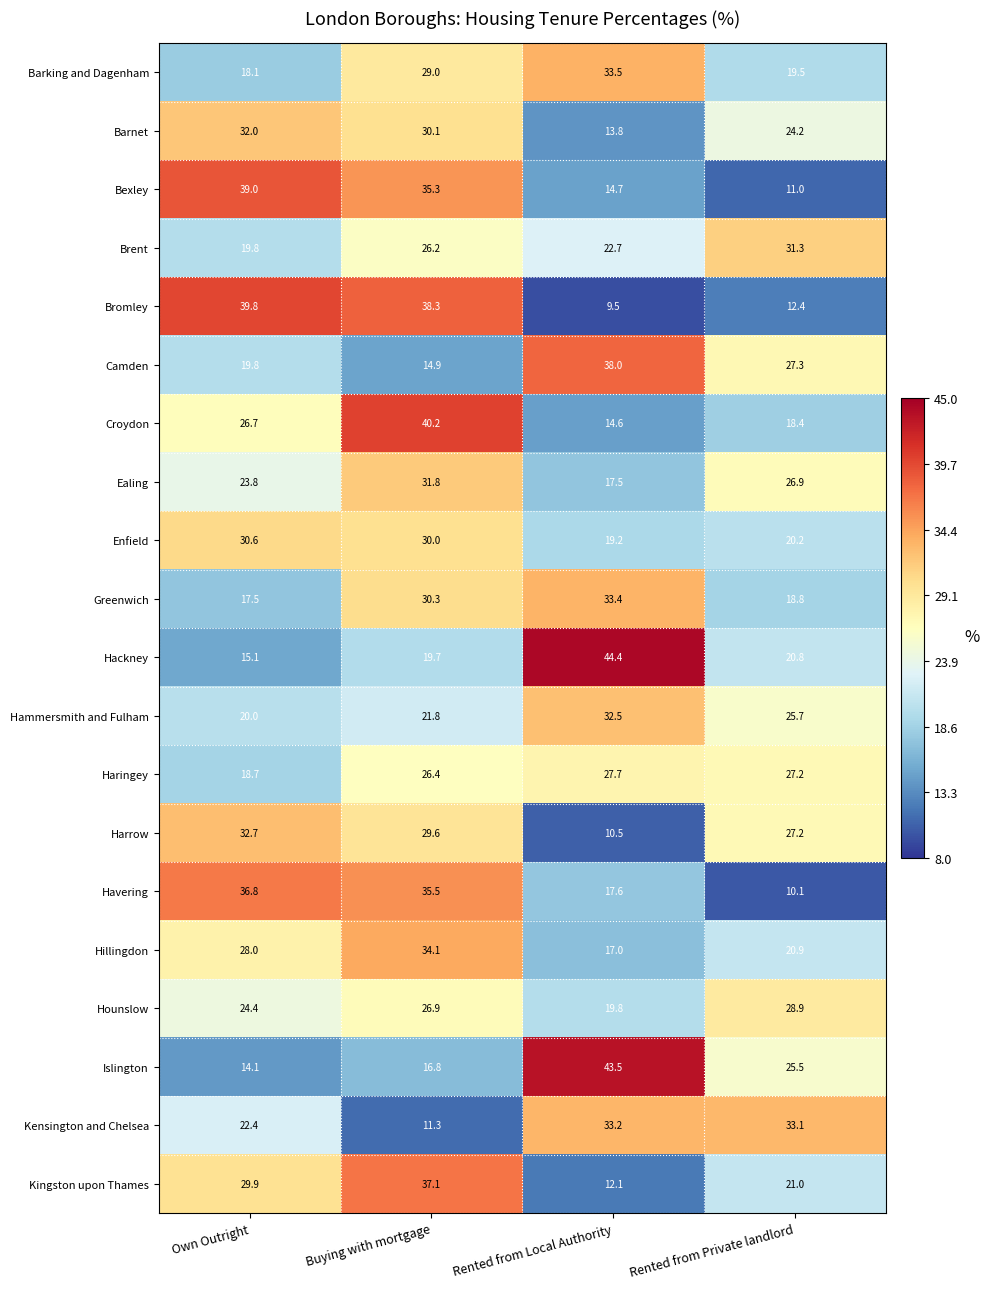

List the labels in order of Bromley value, smallest first.

Rented from Local Authority, Rented from Private landlord, Buying with mortgage, Own Outright